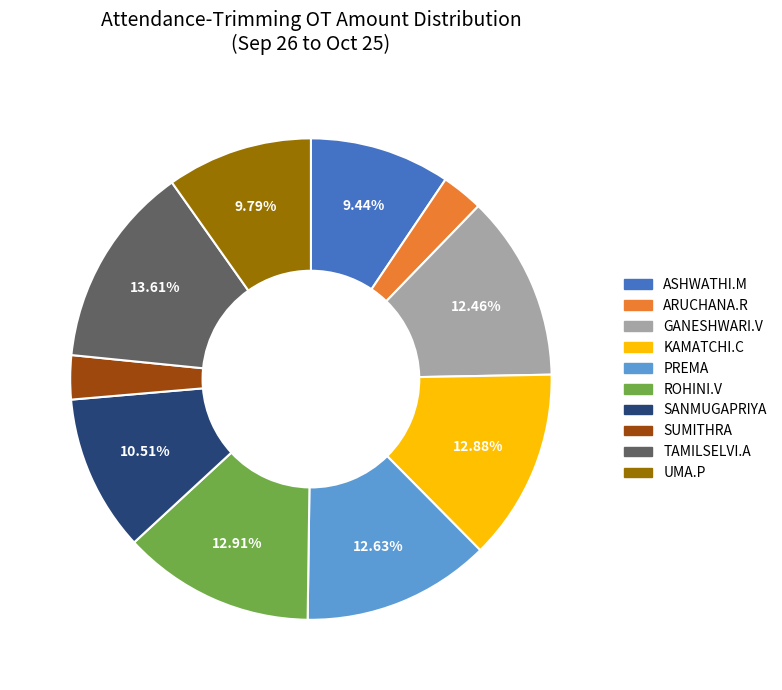

To the nearest percent, what is the difference between the ASHWATHI.M and KAMATCHI.C slice percentages?

3%